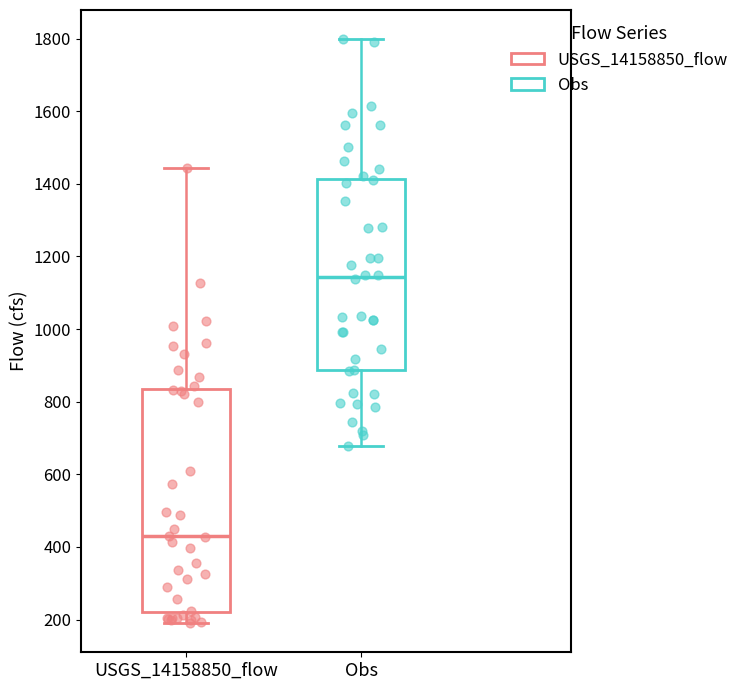

Reading left to right, transcribe this box plot: for each box, give where its median line is, the range the box spans, and where its two whiskers end, as read against the y-axis. The values are not printed on the chart, so give them approximately, as read against the axis.

USGS_14158850_flow: median 420, box 220 to 840, whiskers 200 to 1440
Obs: median 1140, box 880 to 1420, whiskers 680 to 1800